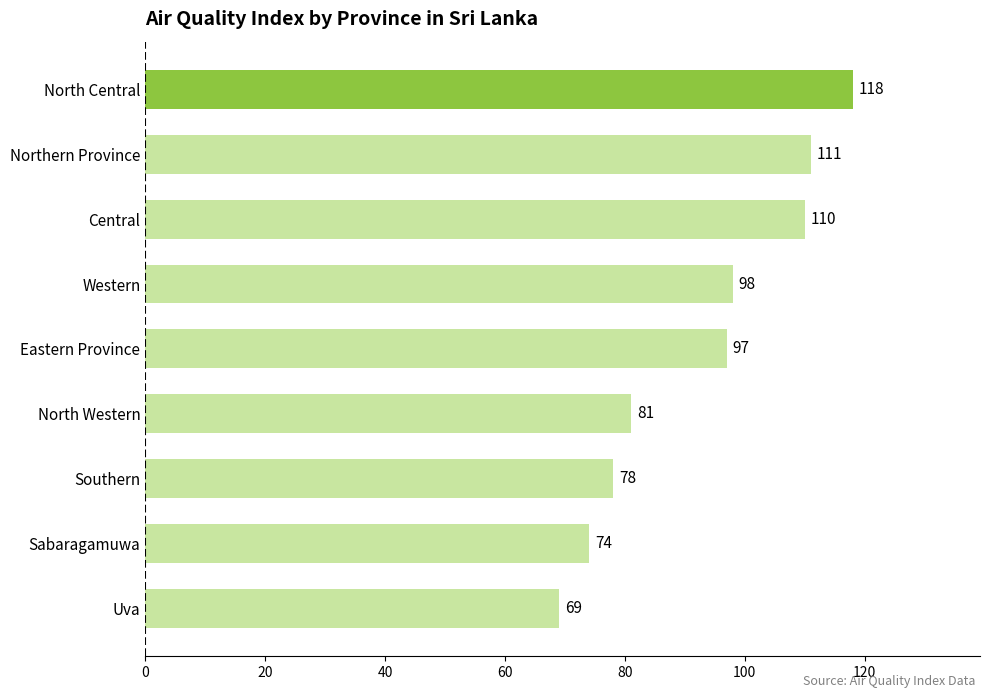

Where is the data nearest to the value 93?

Eastern Province